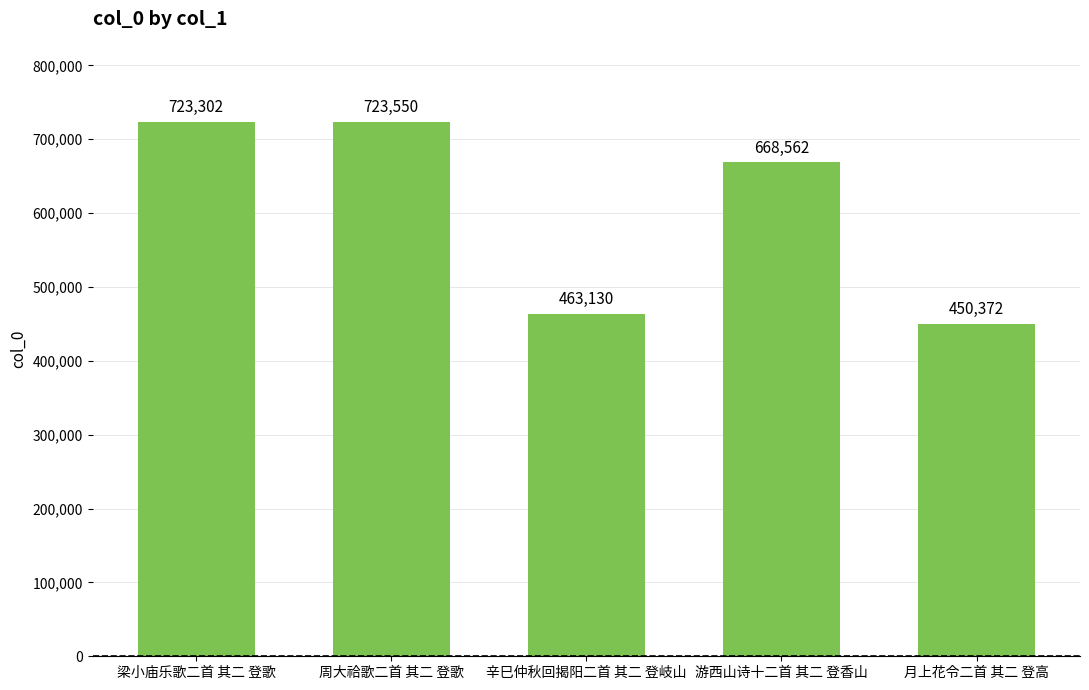

What is the value of the 5th bar from the left?

450372